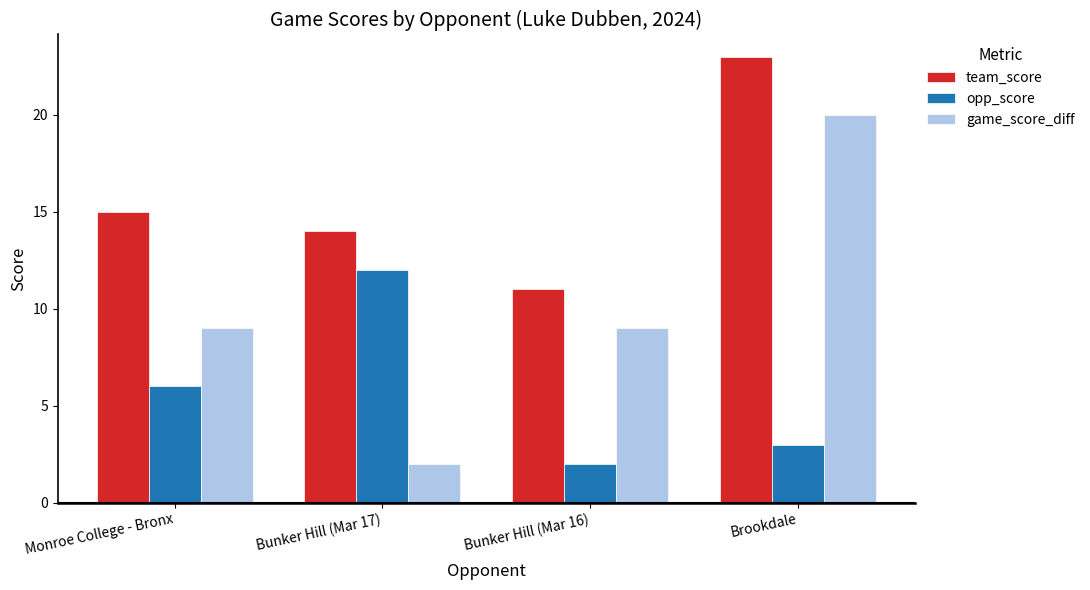

What position from the left is Bunker Hill (Mar 16)?

3